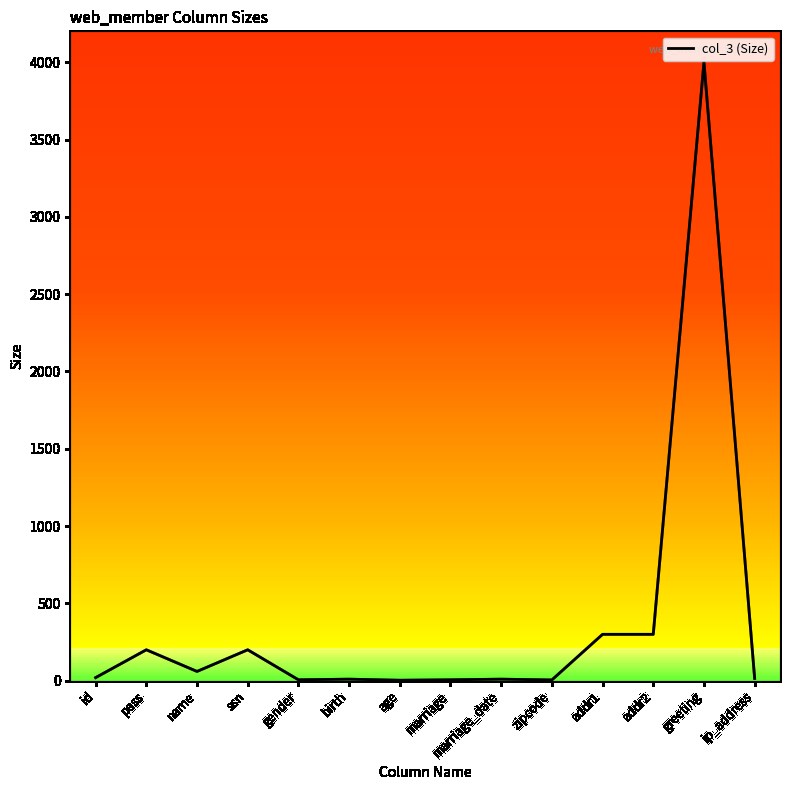

What is the approximate value at ssn?

200